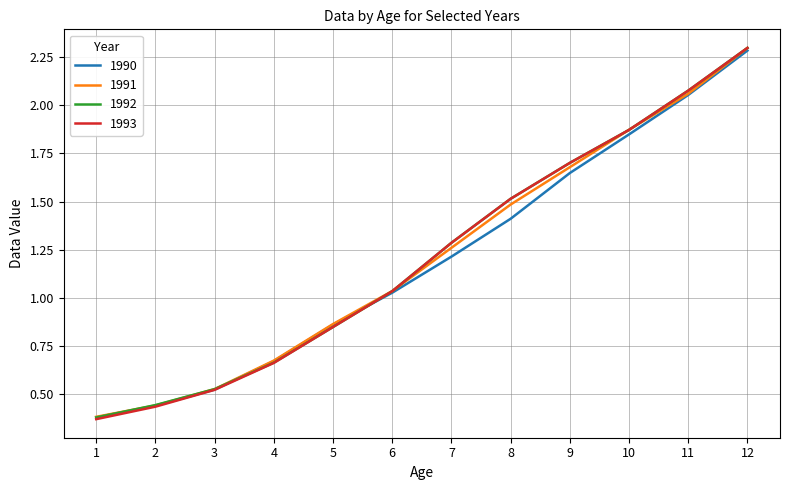

What are all the series names shown in the legend?

1990, 1991, 1992, 1993